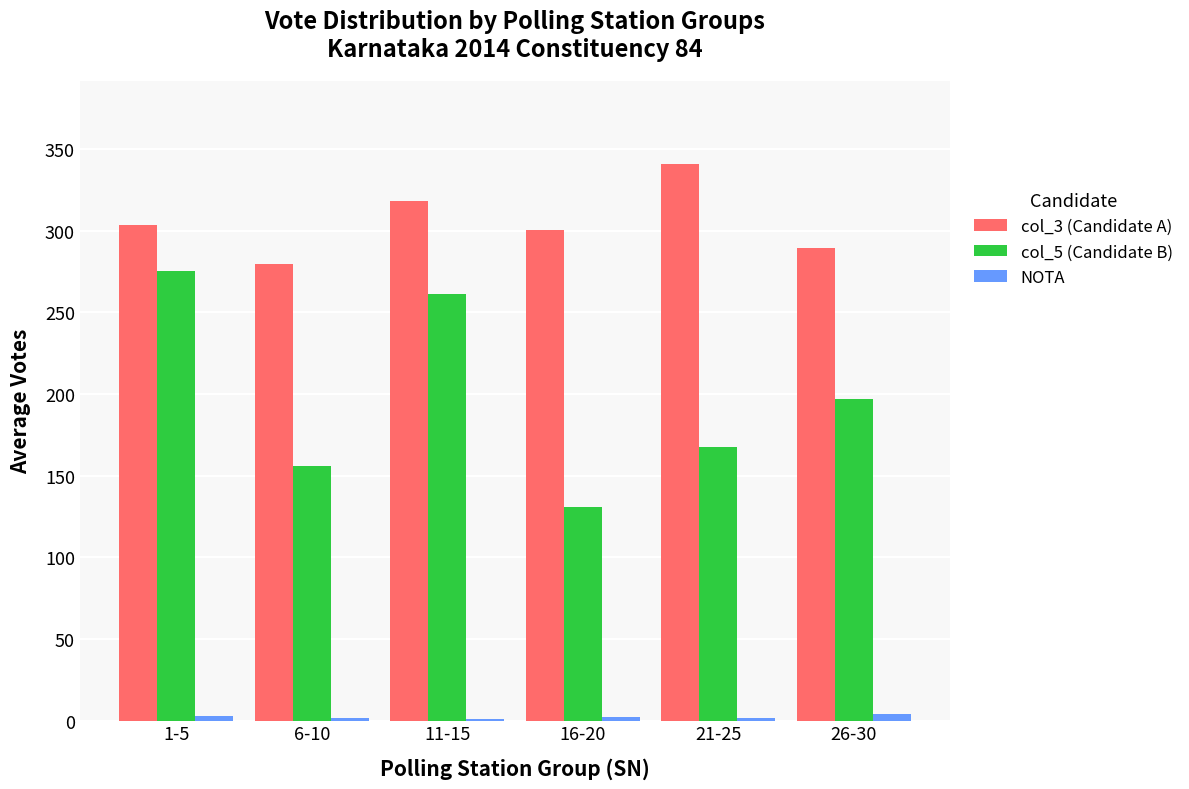

What is the highest value of the col_3 (Candidate A) series?

340.6